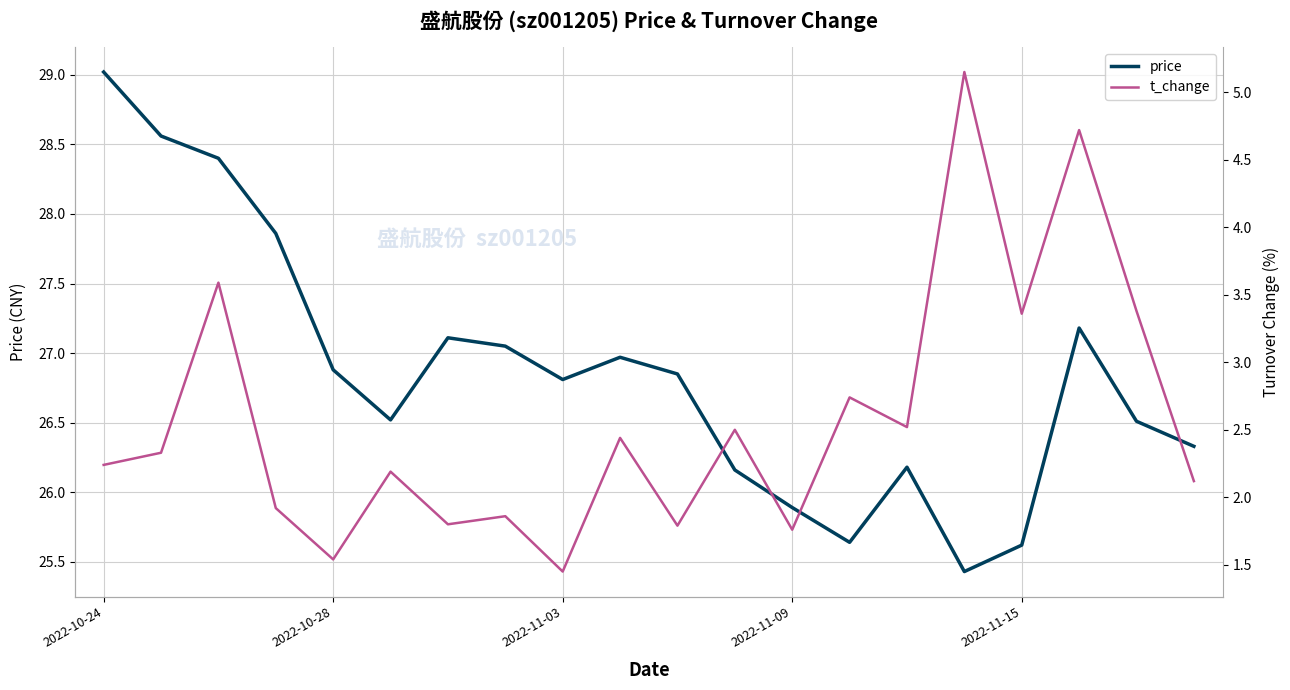

The price series shows 25.6 at 2022-11-15. True or false?

True